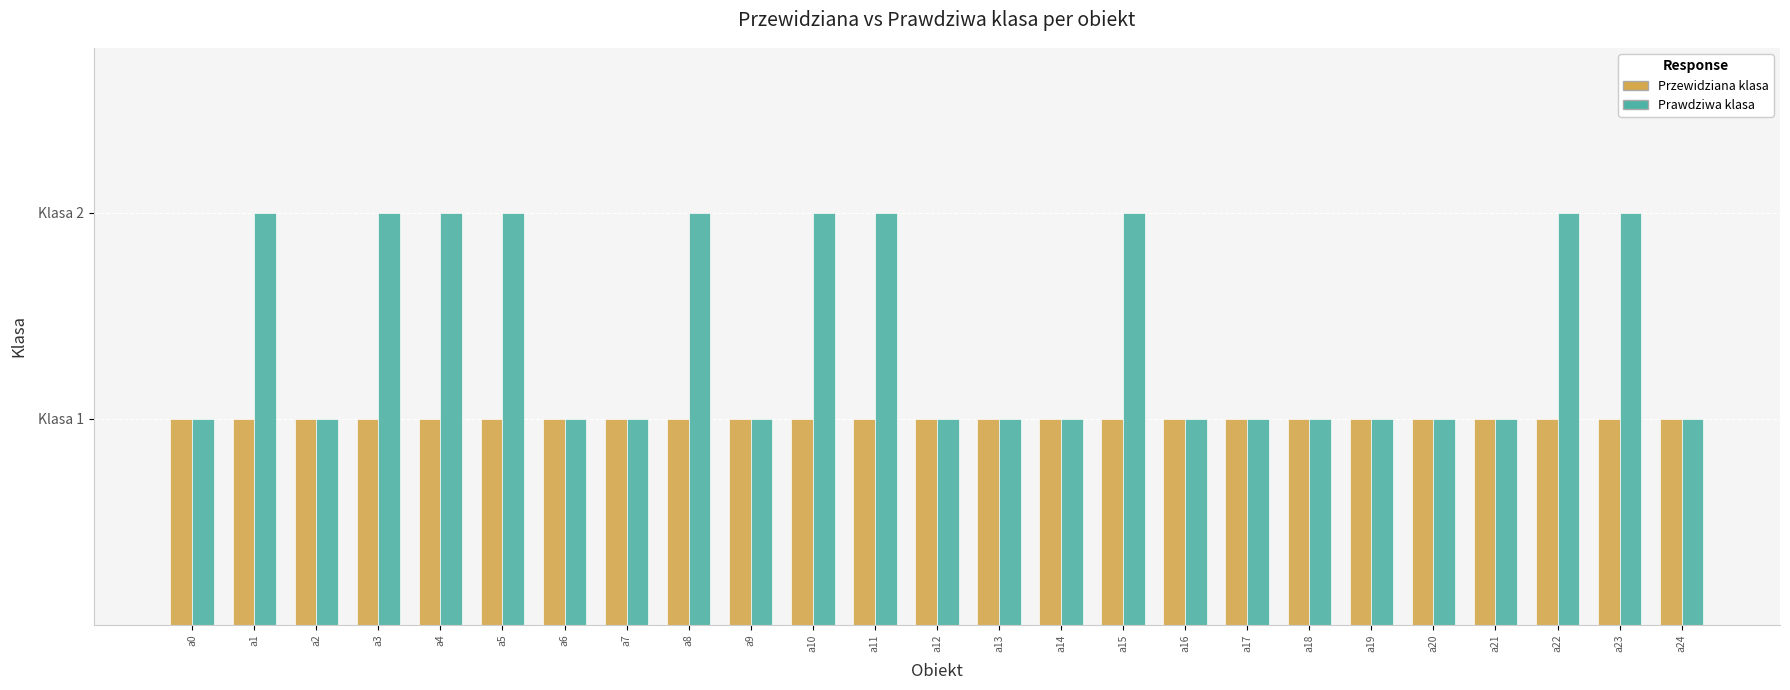

Does the chart contain any negative values?

No